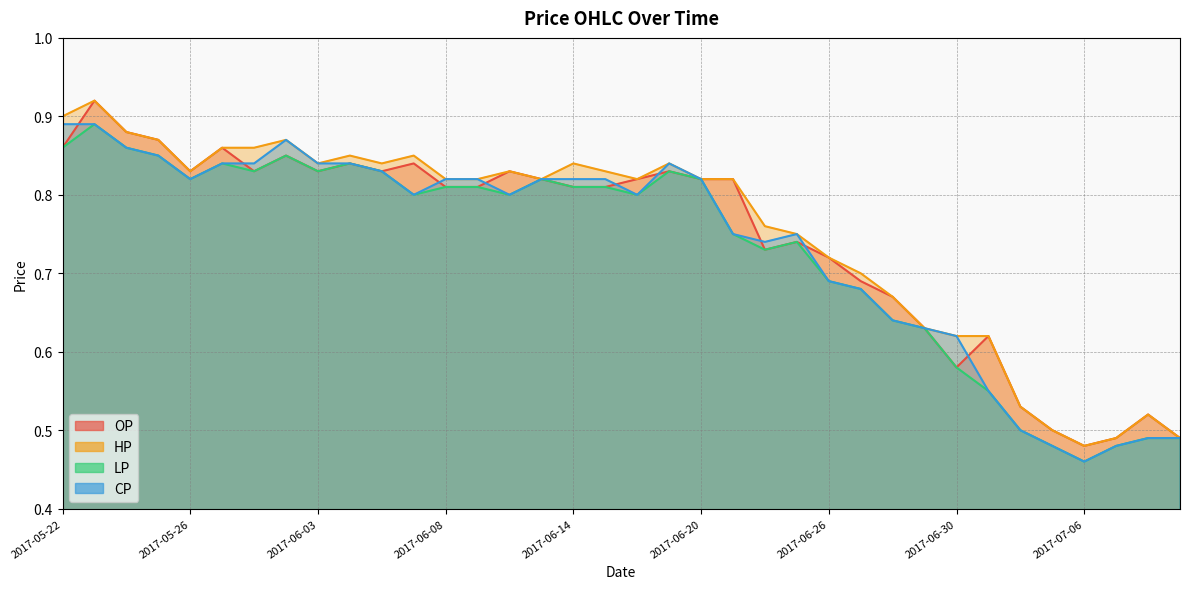

True or false: CP and HP cross at least once.

False